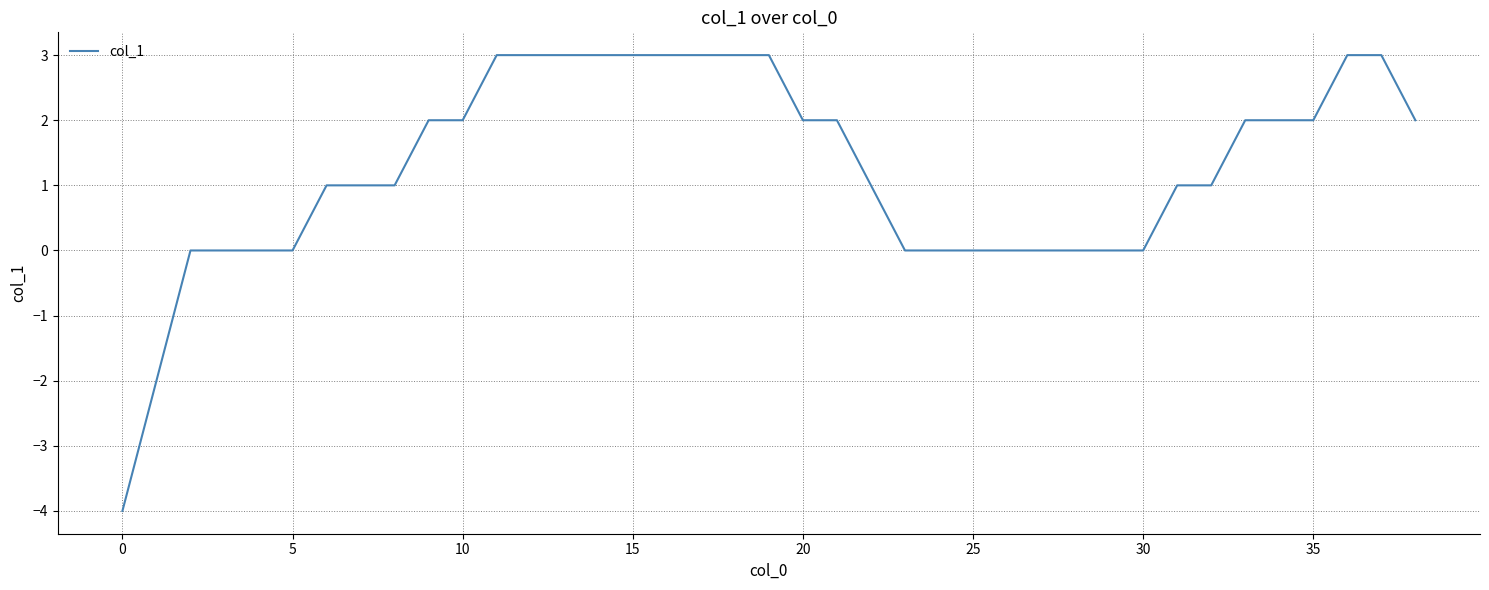

How many values are between 0 and 3?

37